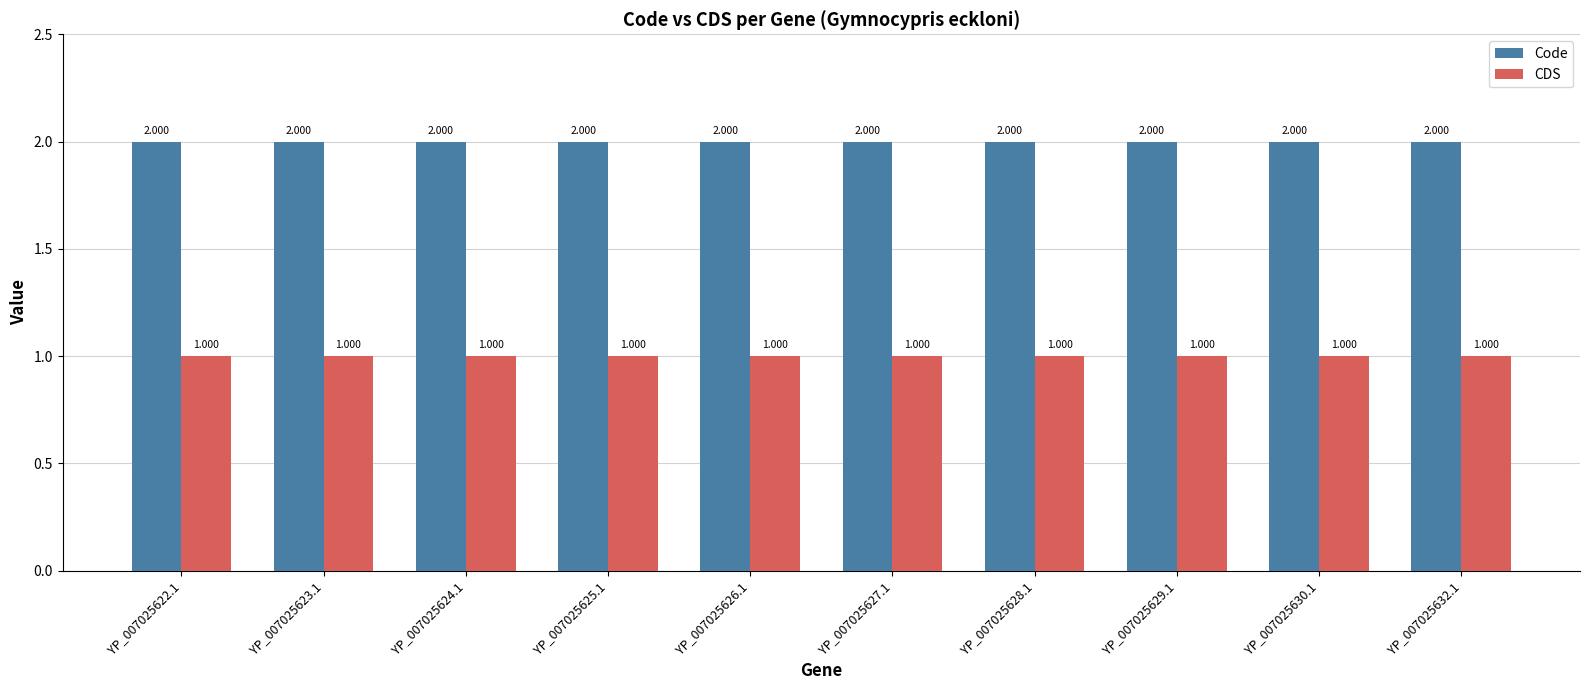

Reading left to right, extract all data points from this chart.

Code: YP_007025622.1=2	YP_007025623.1=2	YP_007025624.1=2	YP_007025625.1=2	YP_007025626.1=2	YP_007025627.1=2	YP_007025628.1=2	YP_007025629.1=2	YP_007025630.1=2	YP_007025632.1=2
CDS: YP_007025622.1=1	YP_007025623.1=1	YP_007025624.1=1	YP_007025625.1=1	YP_007025626.1=1	YP_007025627.1=1	YP_007025628.1=1	YP_007025629.1=1	YP_007025630.1=1	YP_007025632.1=1